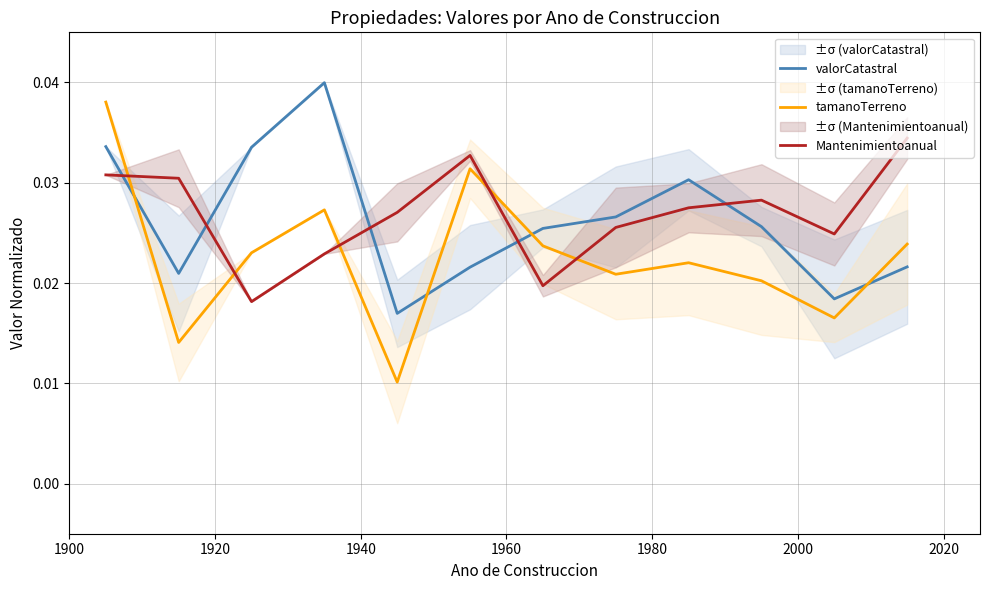

How many lines are shown in the chart?

3